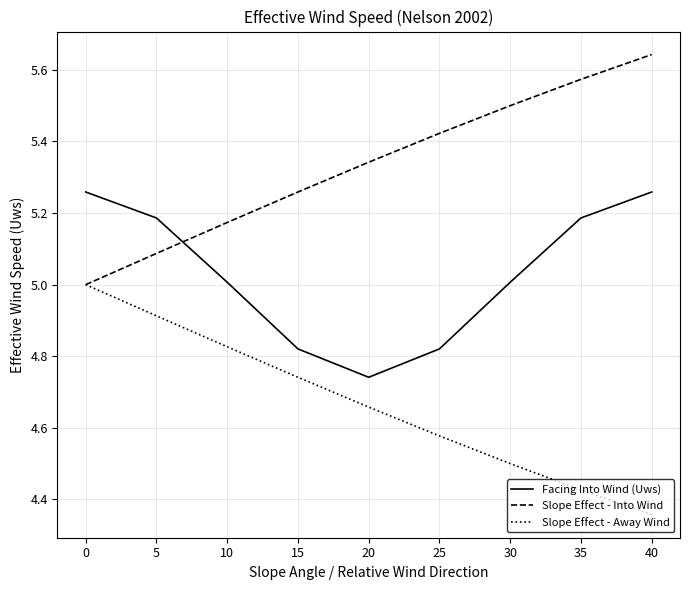

At which label is Slope Effect - Into Wind closest to 5?

0